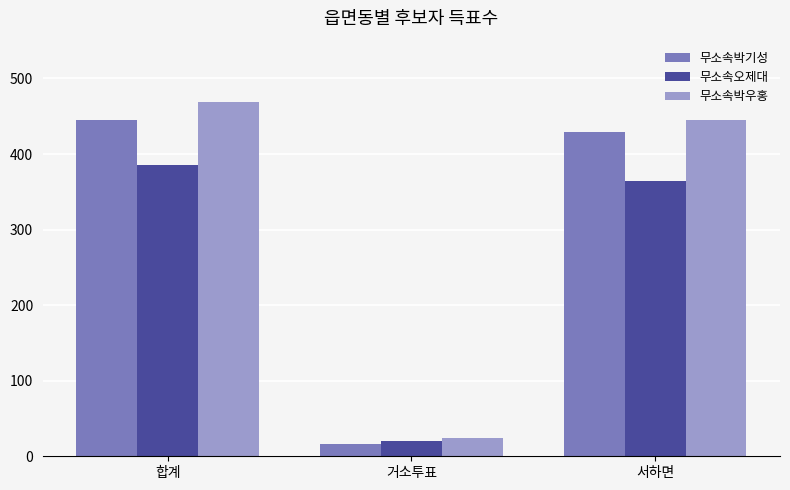

What is the maximum value for 무소속박우홍?

469